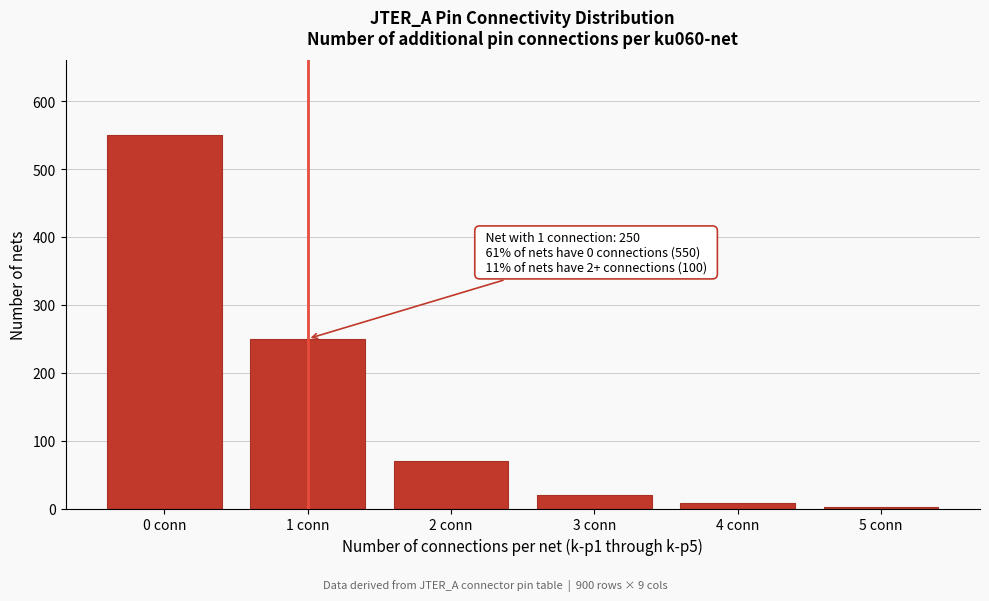

Reading left to right, extract all data points from this chart.

550	250	70	20	8	2